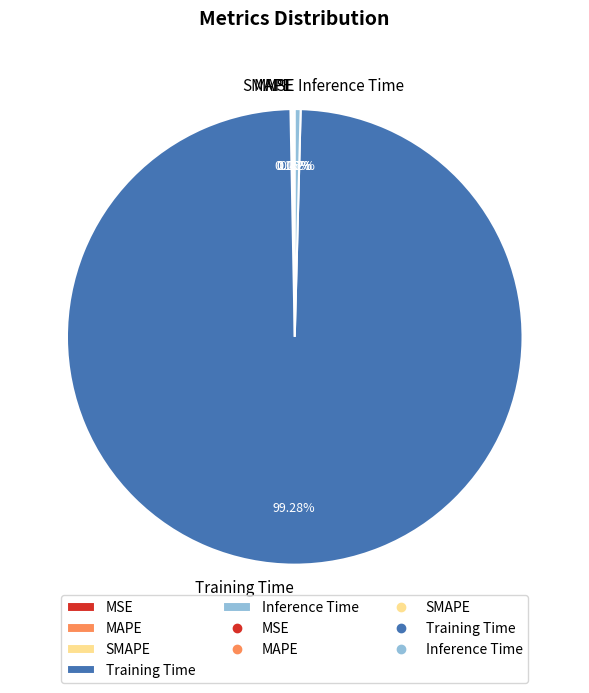

True or false: Training Time accounts for 87% of the total.

False